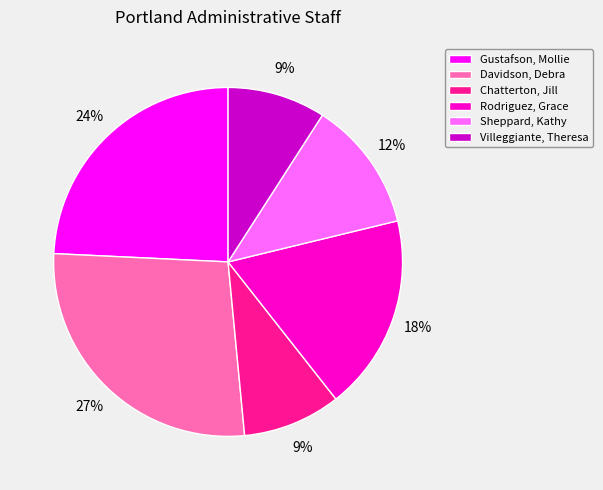

True or false: Sheppard, Kathy accounts for 12% of the total.

True